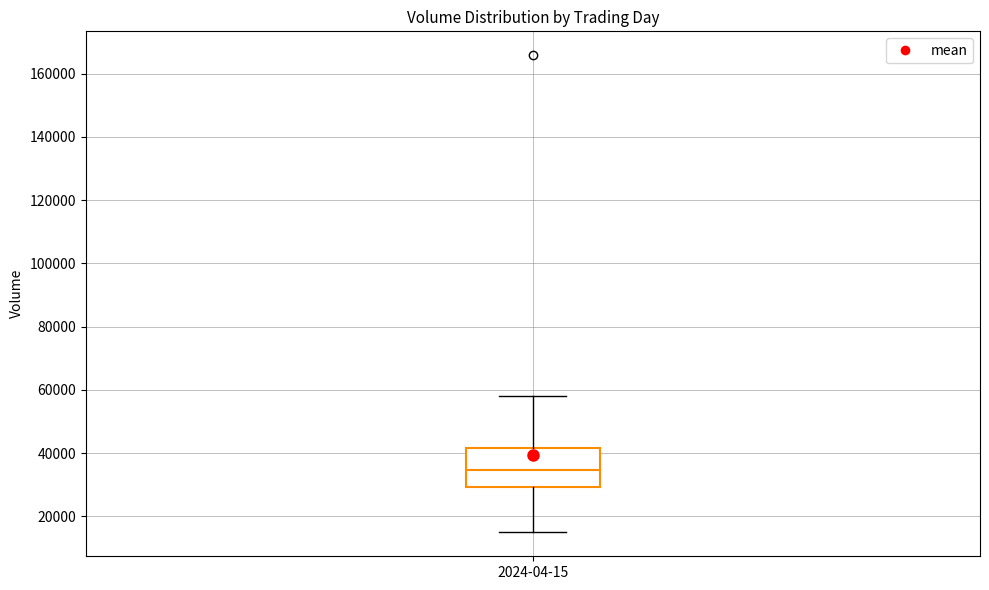

Read this box plot against the y-axis: the position of the median line, the range covered by the box, and the ends of both whiskers. The values are not printed on the chart, so give them approximately, as read against the axis.

median 34000, box 30000 to 42000, whiskers 14000 to 58000